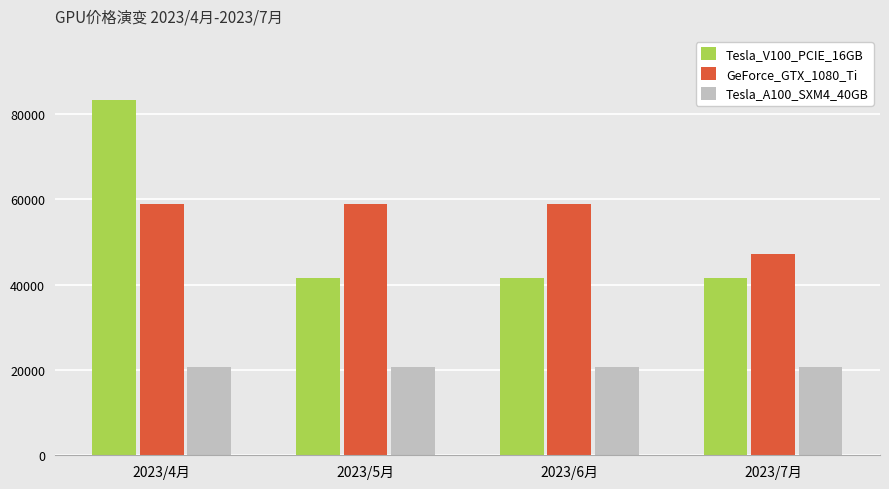

Which series has the largest total across all categories?

GeForce_GTX_1080_Ti